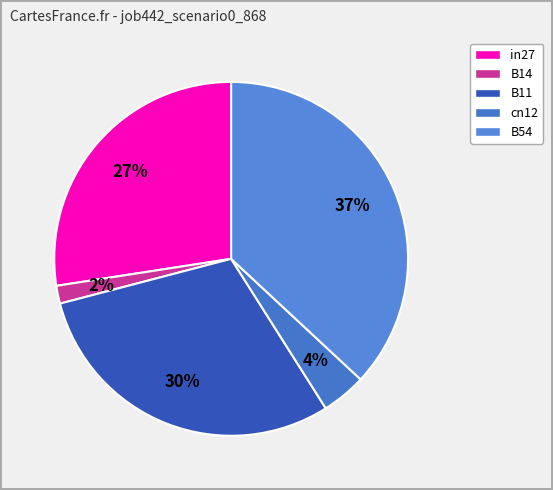

What percentage is the in27 slice, to the nearest percent?

27%